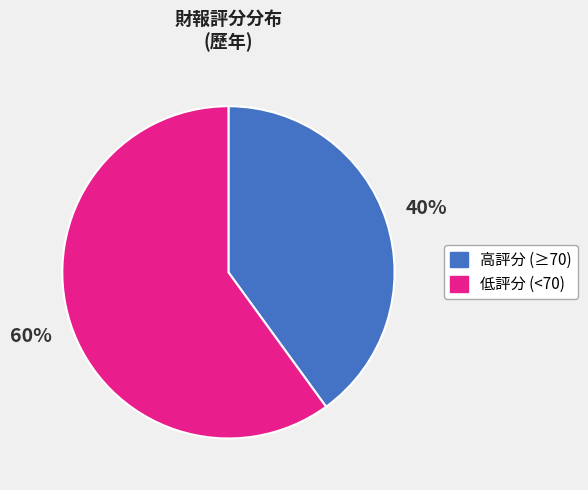

To the nearest percent, what is the difference between the largest and smallest slice percentages?

20%